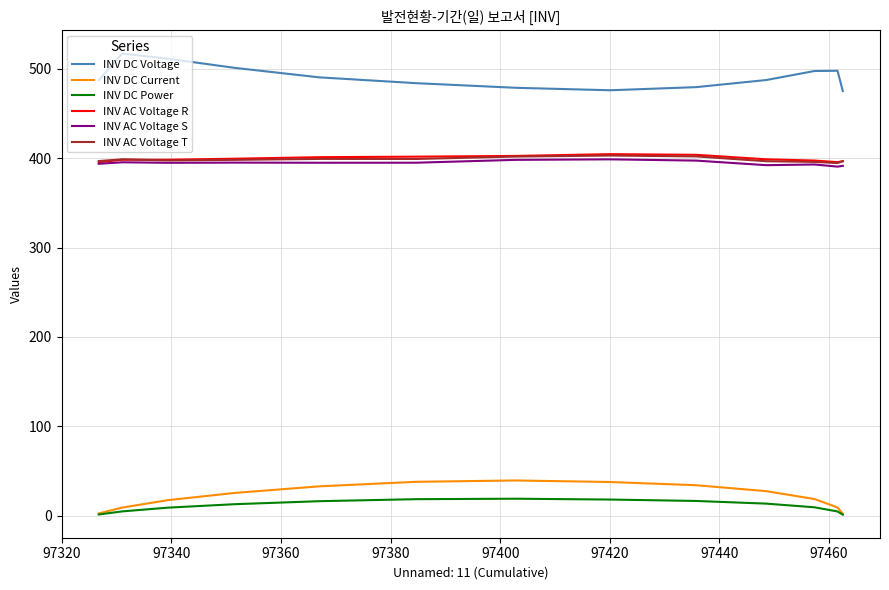

What is the maximum value shown in the chart?

517.1